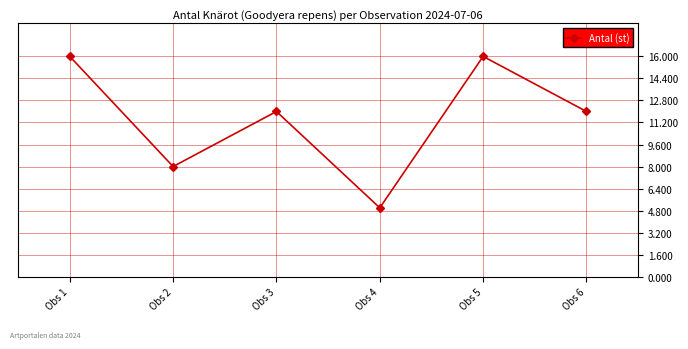

What is the sum of all values?

69